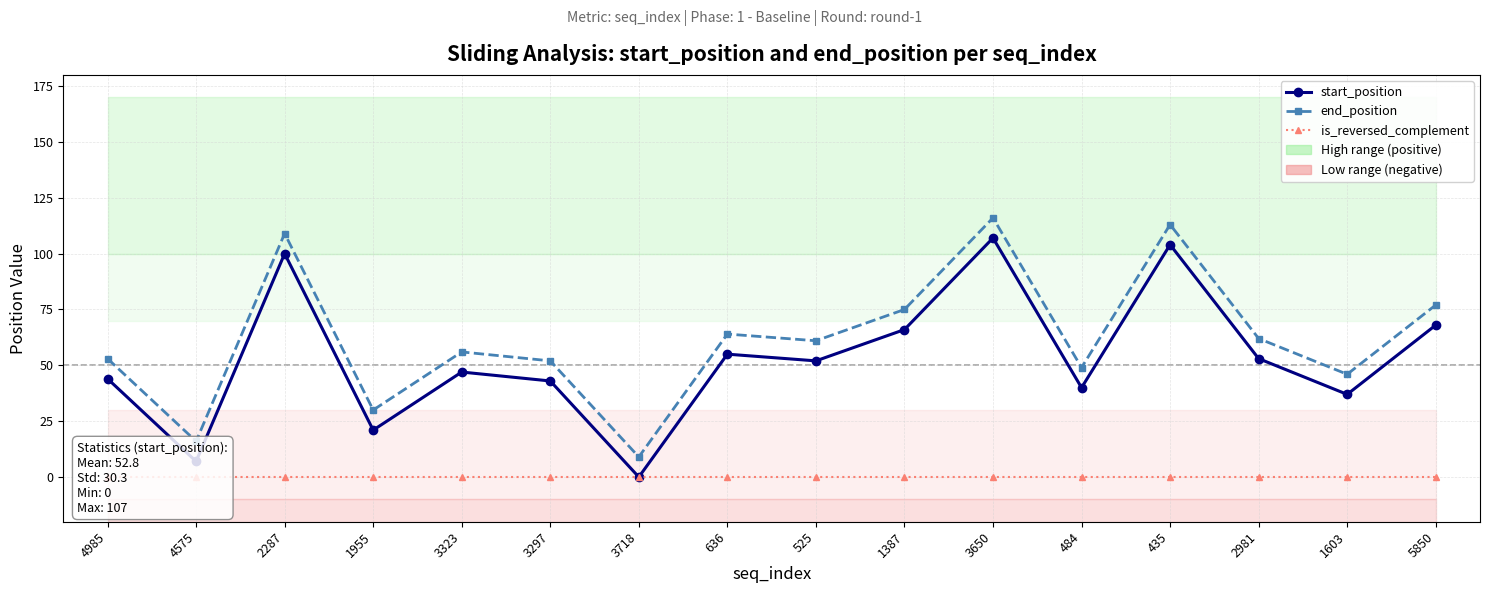

Reading left to right, list all the values displayed in this chart.

start_position: 44	7	100	21	47	43	0	55	52	66	107	40	104	53	37	68
end_position: 53	16	109	30	56	52	9	64	61	75	116	49	113	62	46	77
is_reversed_complement: 0	0	0	0	0	0	0	0	0	0	0	0	0	0	0	0